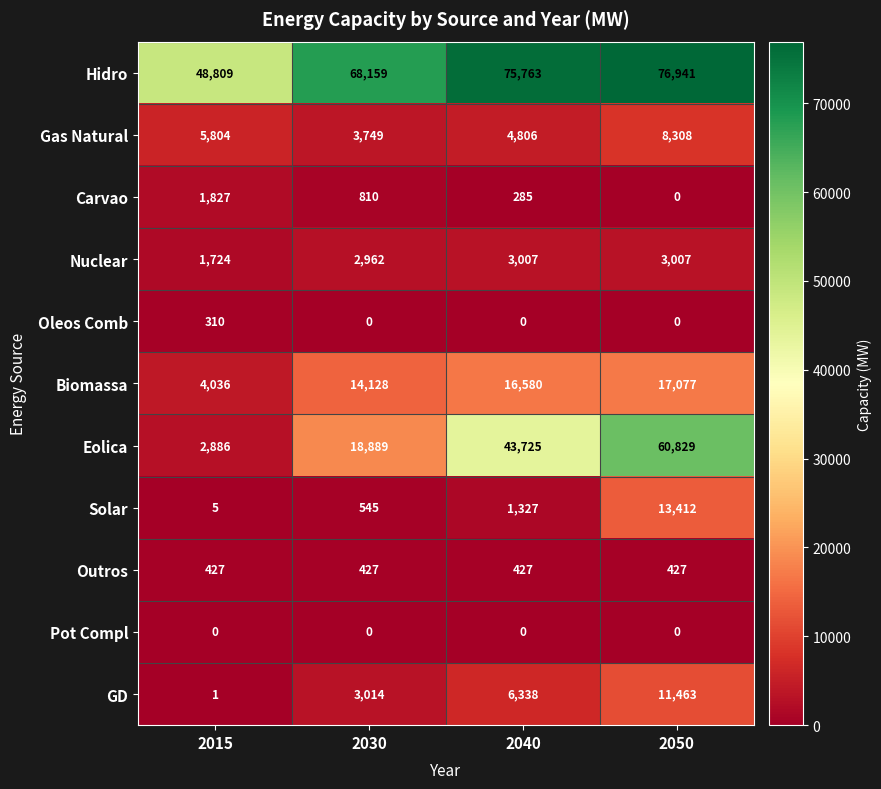

What is the difference between the maximum and minimum values in the Carvao series?

1827